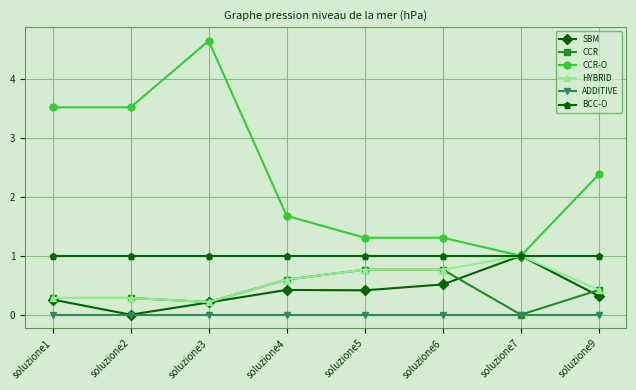

The CCR series shows 0.0 at soluzione7. True or false?

True